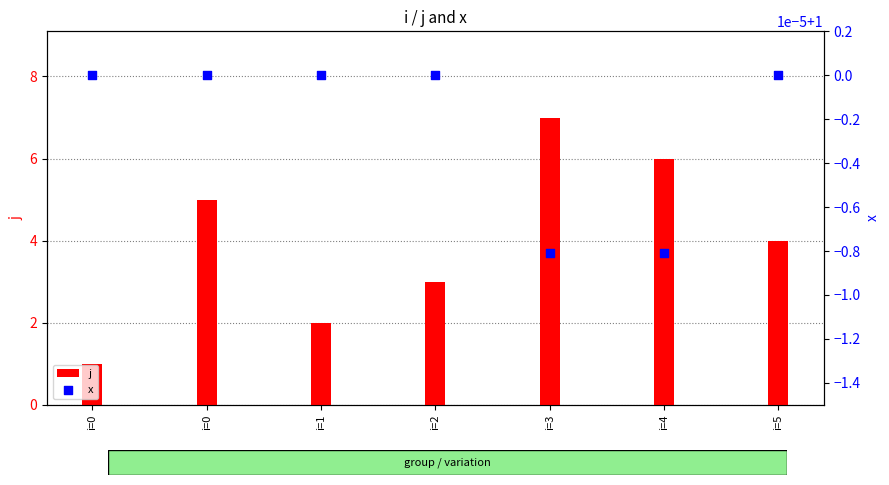

Is the value of j at i=0 greater than the value of x at i=1?

No